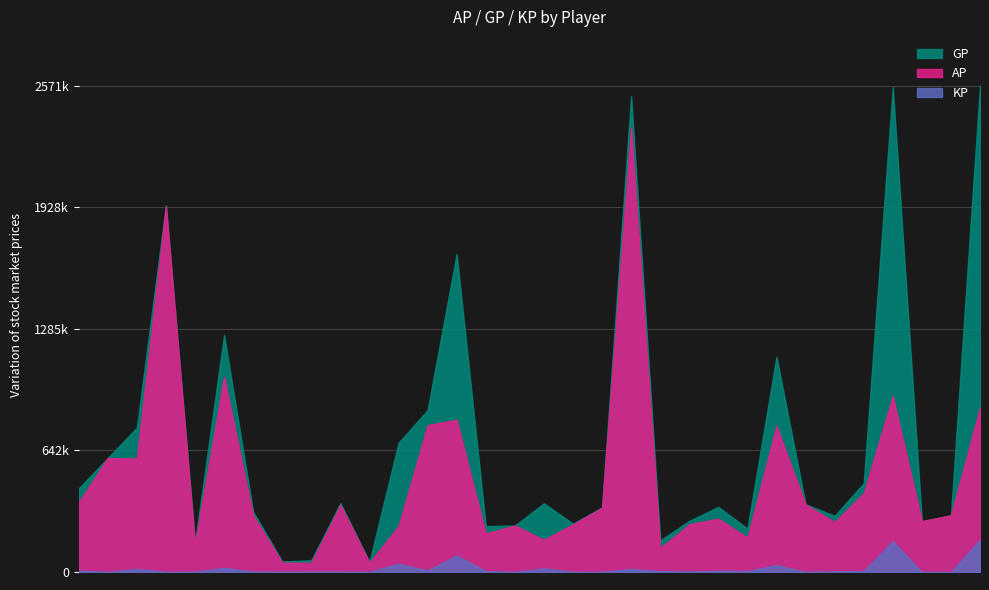

List the labels in order of AP value, smallest first.

Candy Man, Schuppenkarpf, Lurch, Trenck, Cailleach, Streuner, speed1302, F N A, Scratchie, kingmibo, Spueli, Maaski, Xorn, lordpaycroft, triplesoul, sanake, Mr t, GeneralHammond, Sick4hate, KillerQueen, Bambam, django, FhearFux, Hazelord, lord of dead, george23w, Murx, HotIceBear, rAv3n, GGK, MrCari, Jimmi